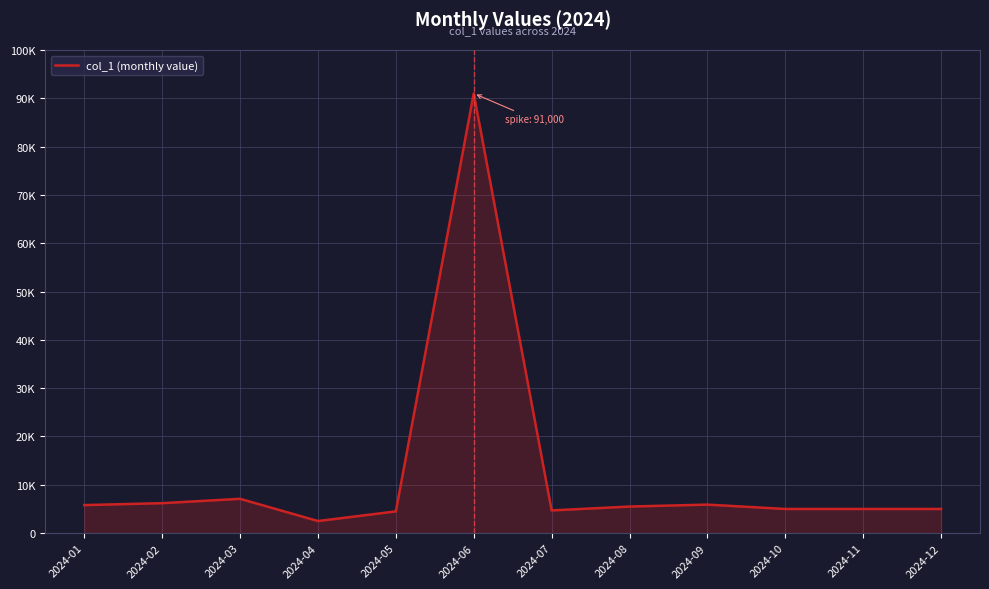

Reading left to right, what are all the values shown in this chart?

2024-01=5800	2024-02=6200	2024-03=7100	2024-04=2500	2024-05=4500	2024-06=91000	2024-07=4700	2024-08=5500	2024-09=5900	2024-10=5000	2024-11=5000	2024-12=5000